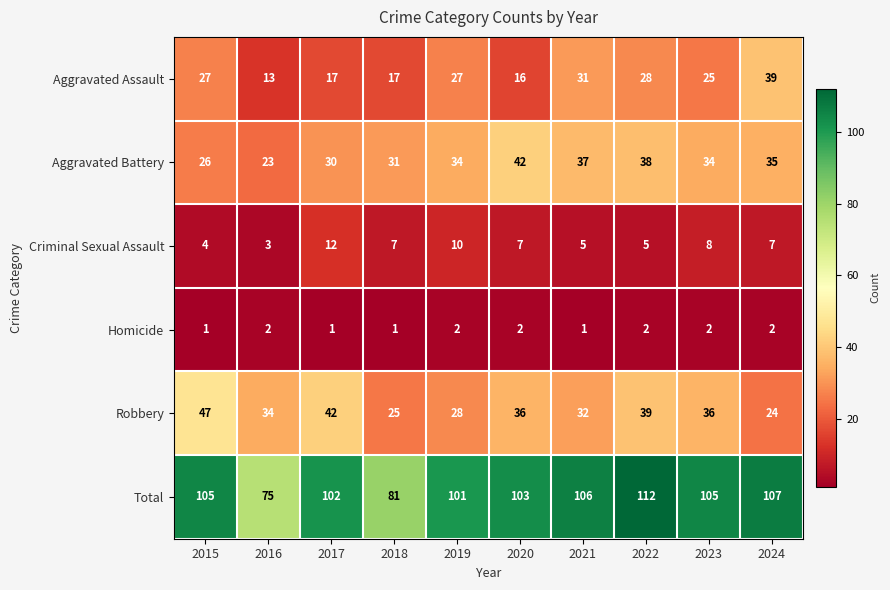

Which series has the largest range (max minus min)?

Total